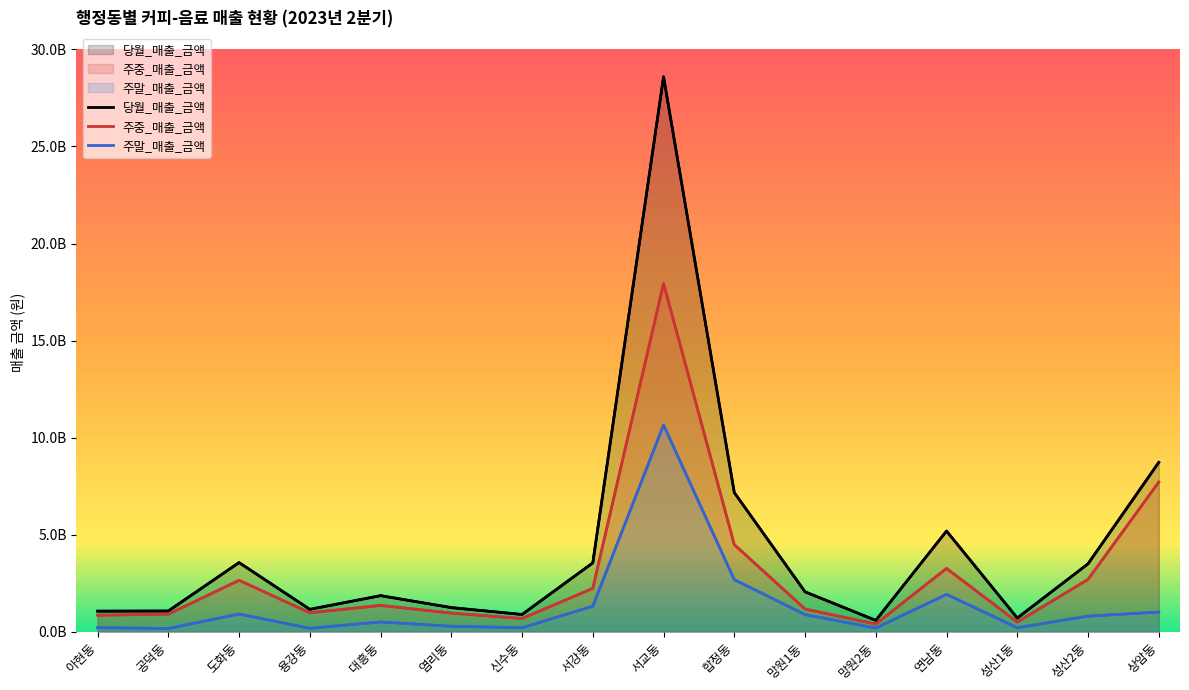

What is the label of the 8th point from the right?

서교동